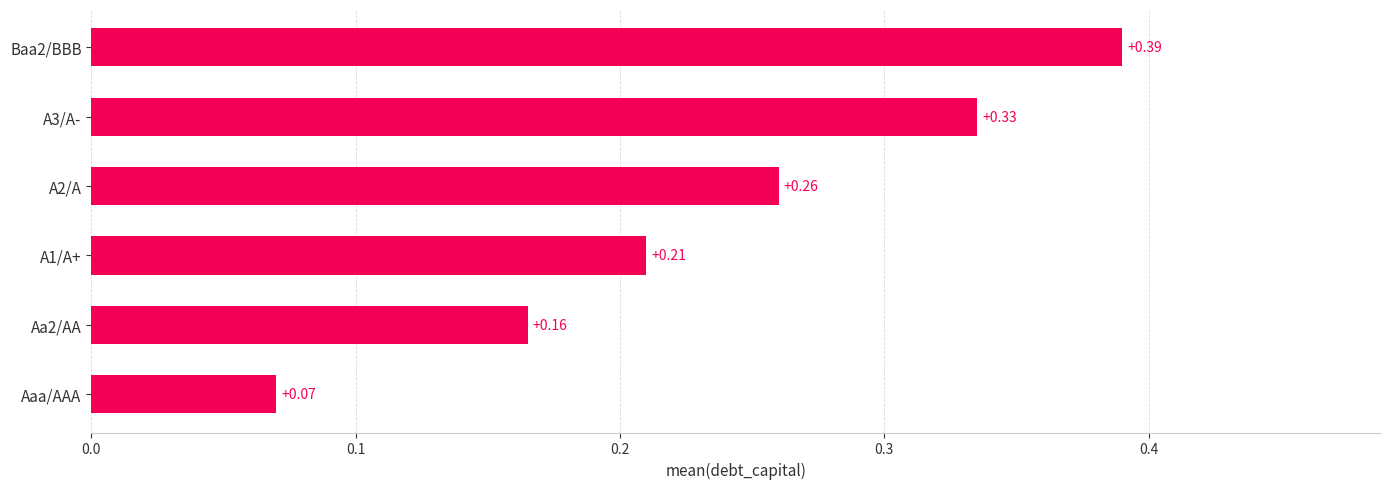

At which category does the chart reach its minimum across all series?

Aaa/AAA